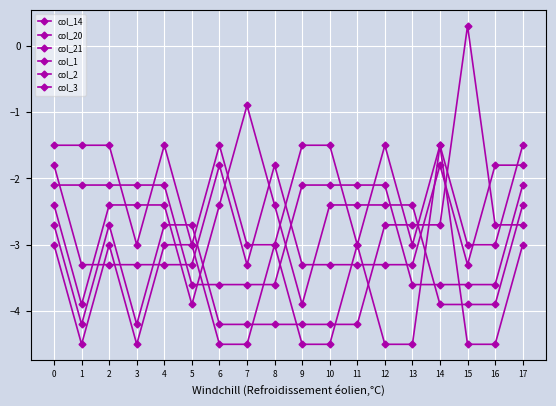

What is the difference between the second highest and second lowest values in the col_21 series?

1.5